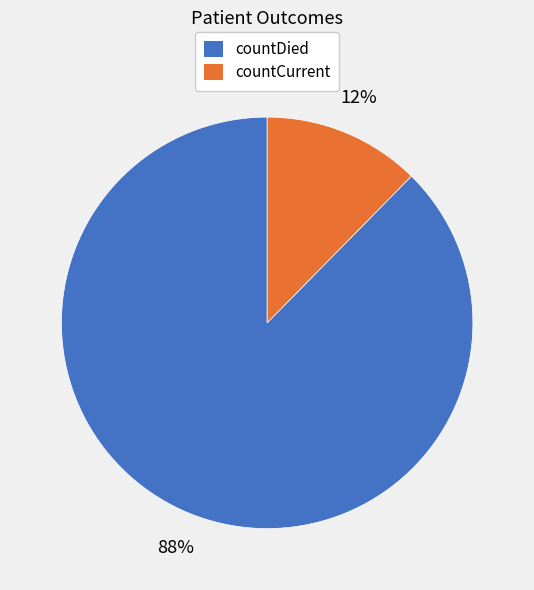

Rank the categories by value from highest to lowest.

countDied, countCurrent